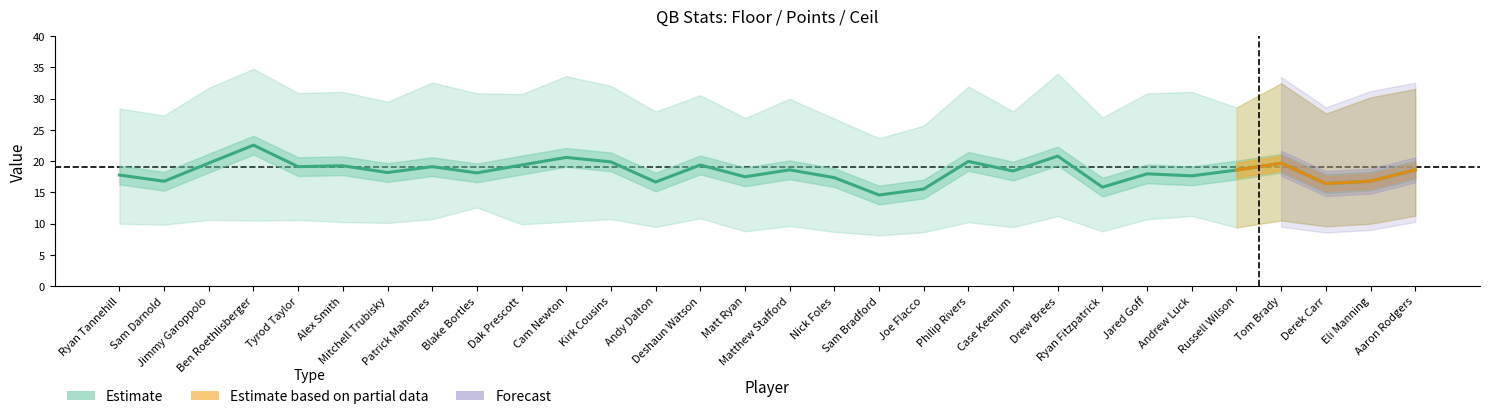

How many values in the ceil series are below 30?

13